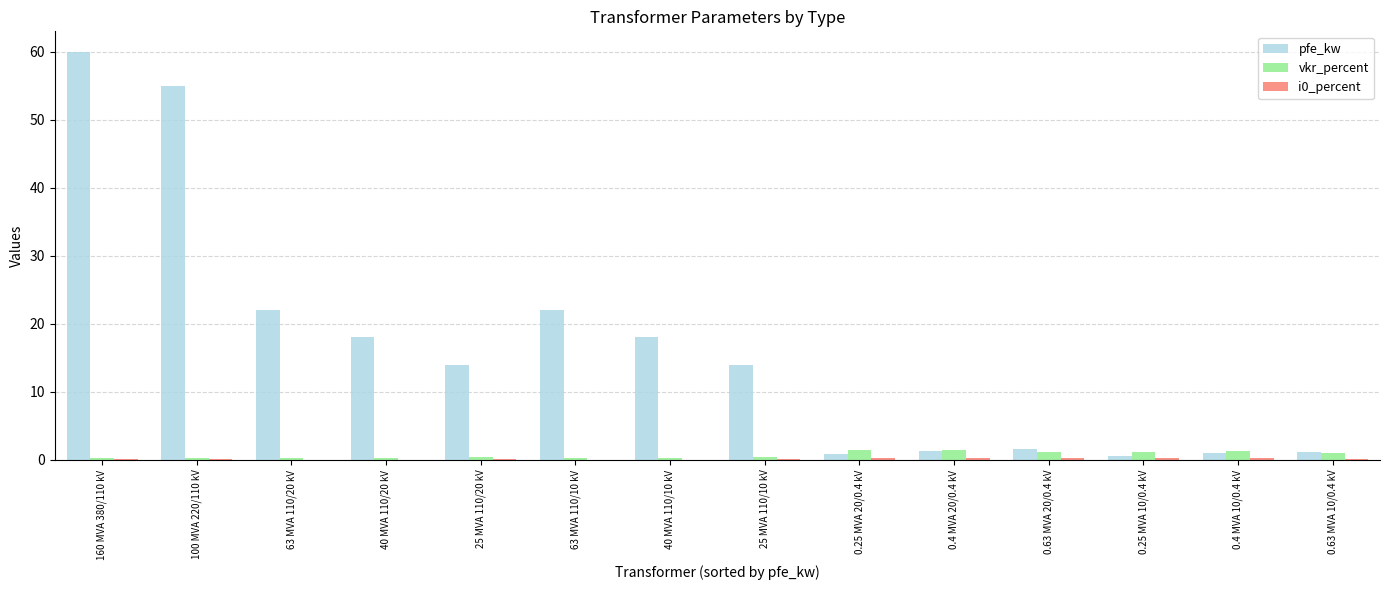

What is the total value across all series at 63 MVA 110/20 kV?

22.4